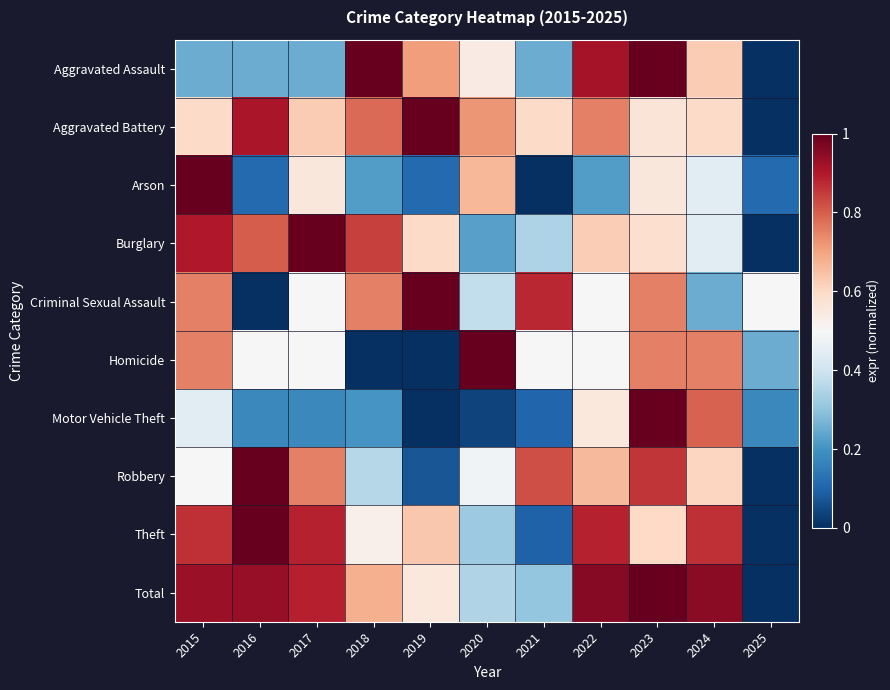

At which category is the sum across all series the highest?

2023